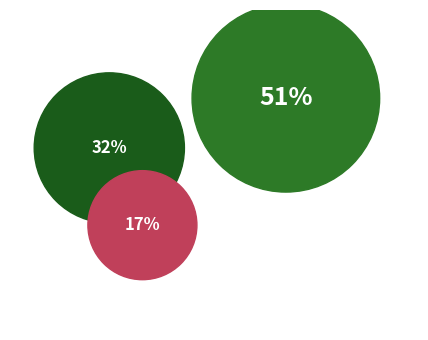

Is there any slice that represents more than half of the pie?

Yes